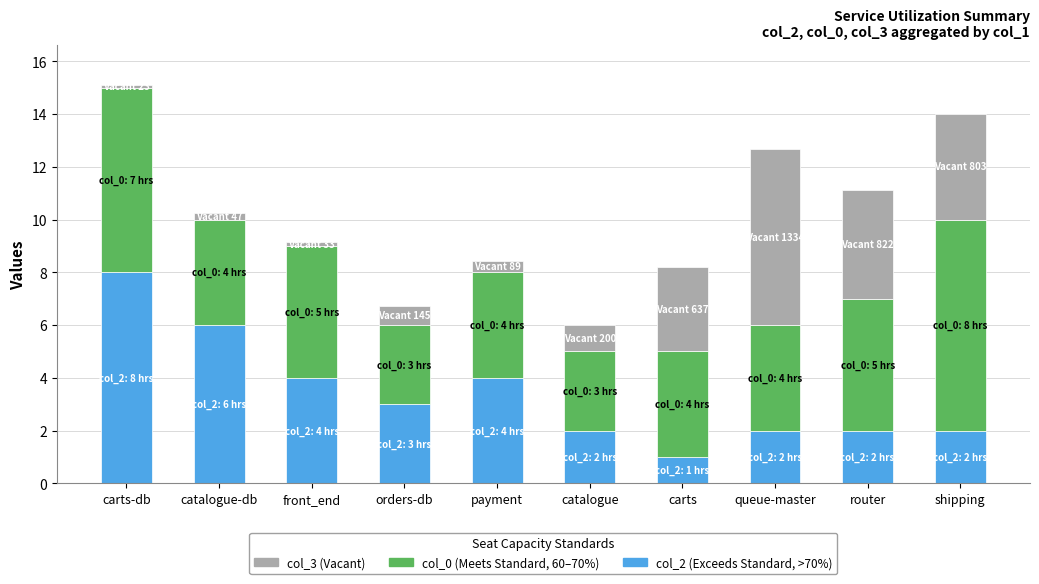

At which category is the sum across all series the highest?

carts-db